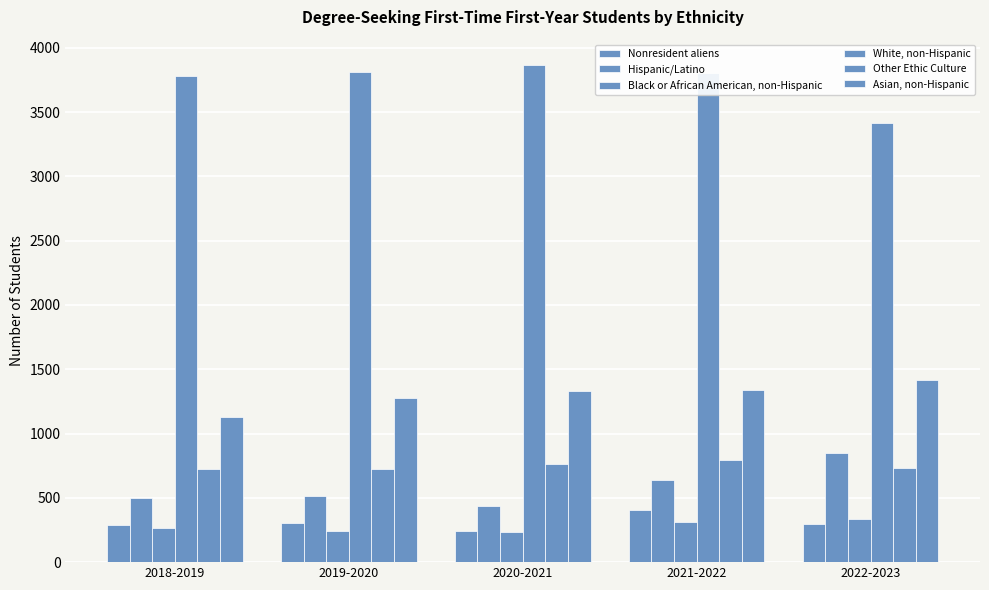

What is the difference between the maximum and second lowest values in the Asian, non-Hispanic series?

139